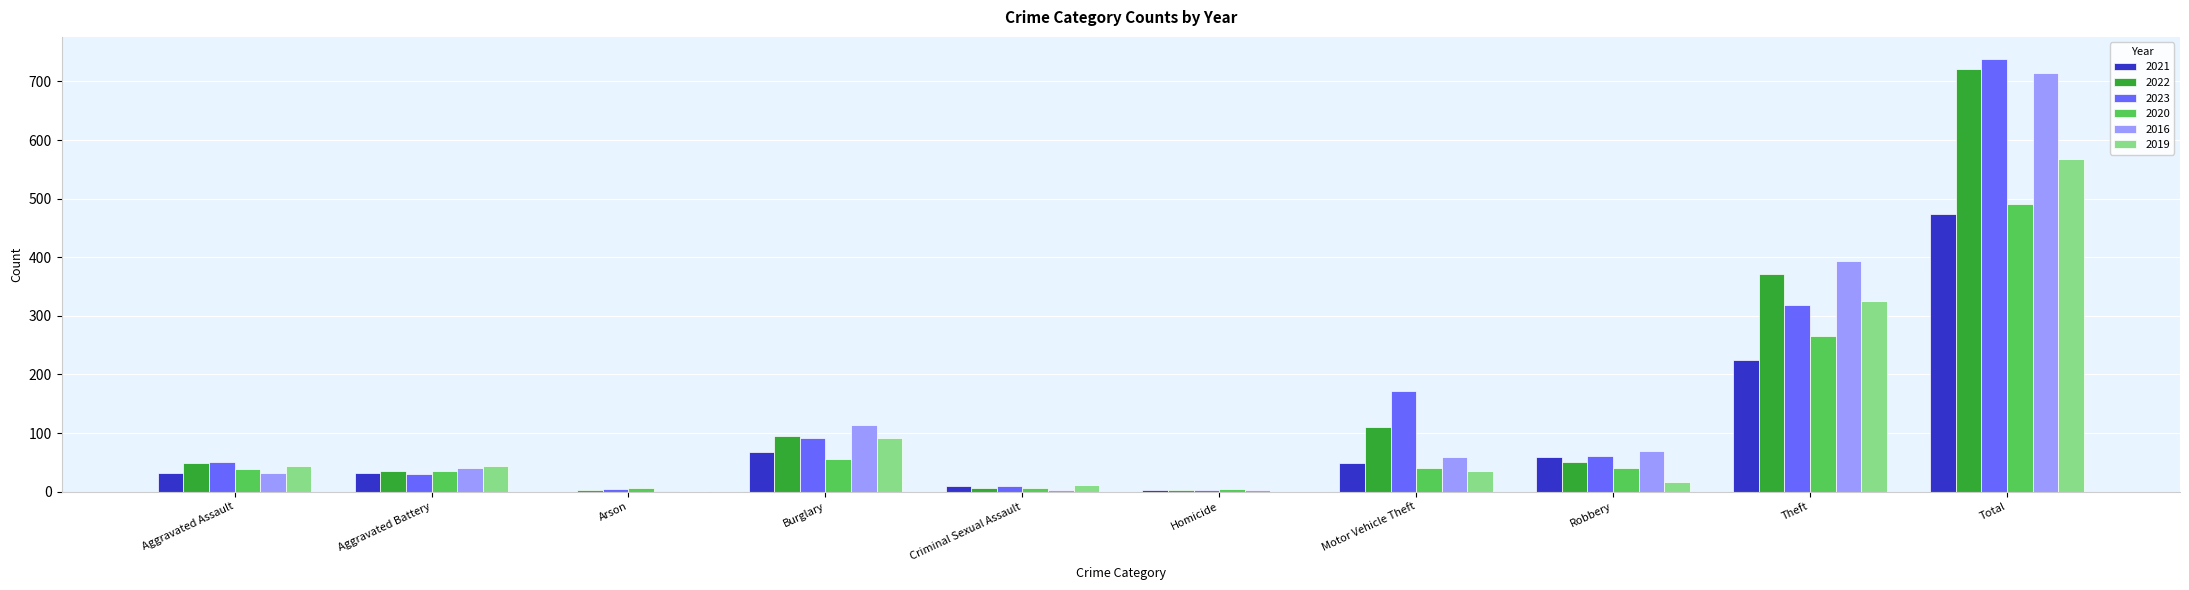

At which category does the chart reach its peak across all series?

Total